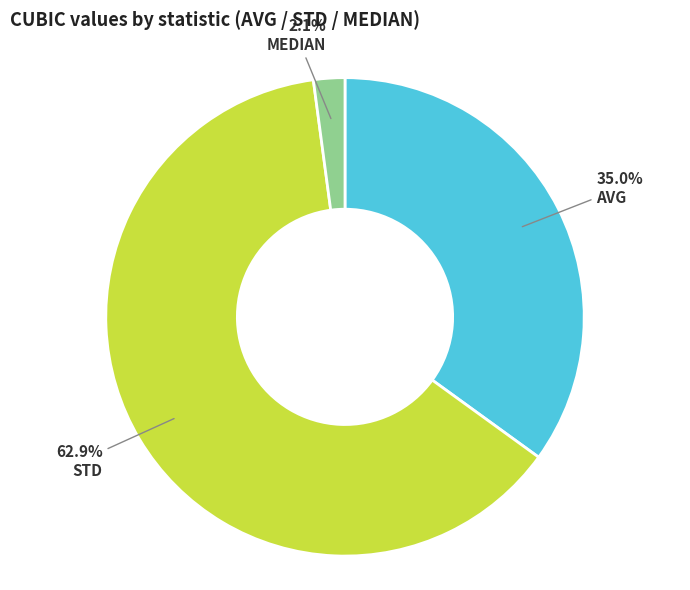

Is there a majority slice in this chart?

Yes